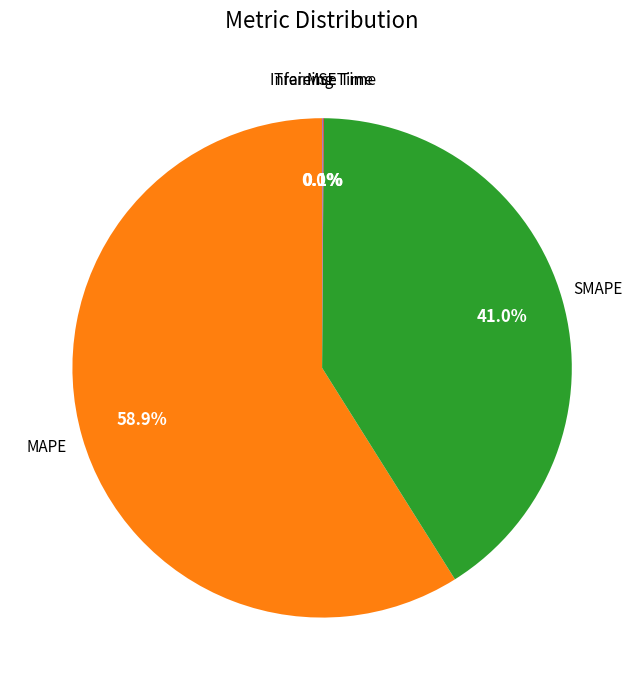

Does any single category account for the majority?

Yes